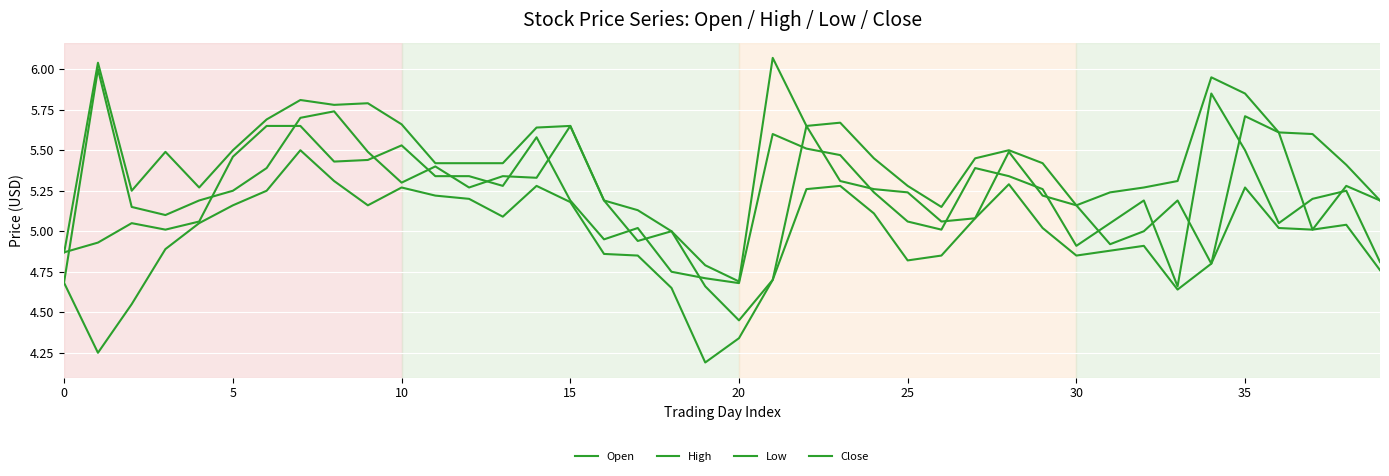

What is the average value of the Low series?

5.0